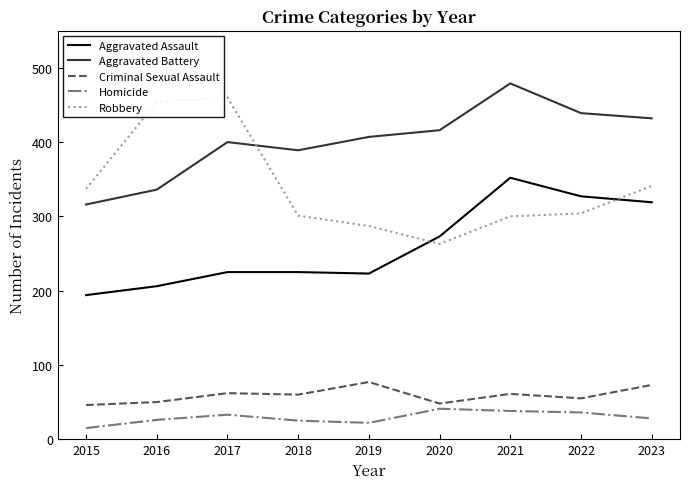

What is the difference between the highest and lowest values at 2015?

322